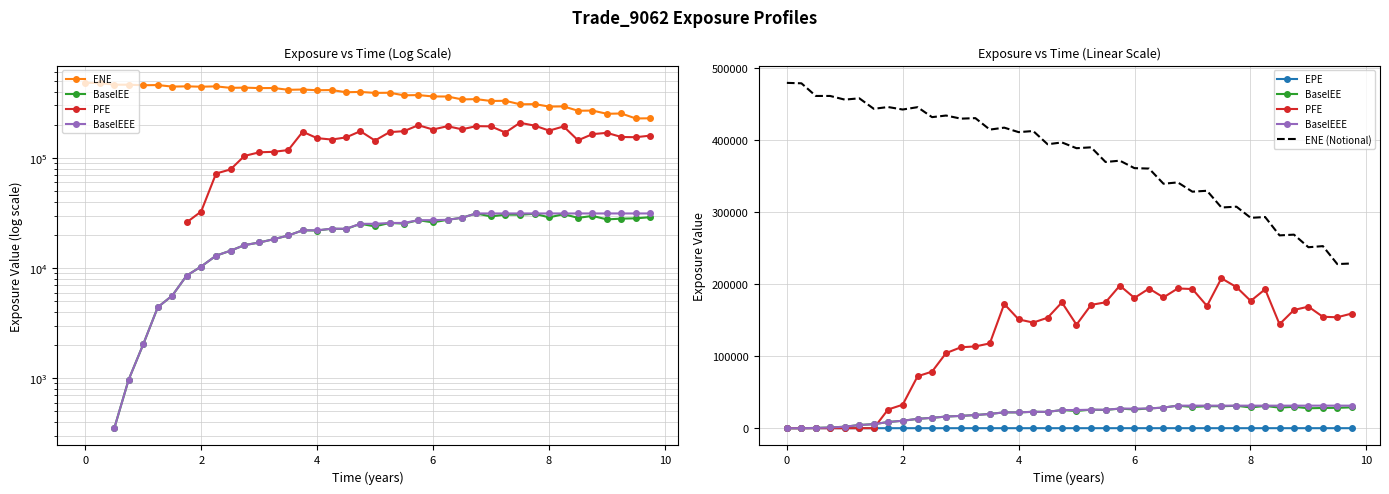

True or false: ENE has more than 0 points higher than both neighbors.

True